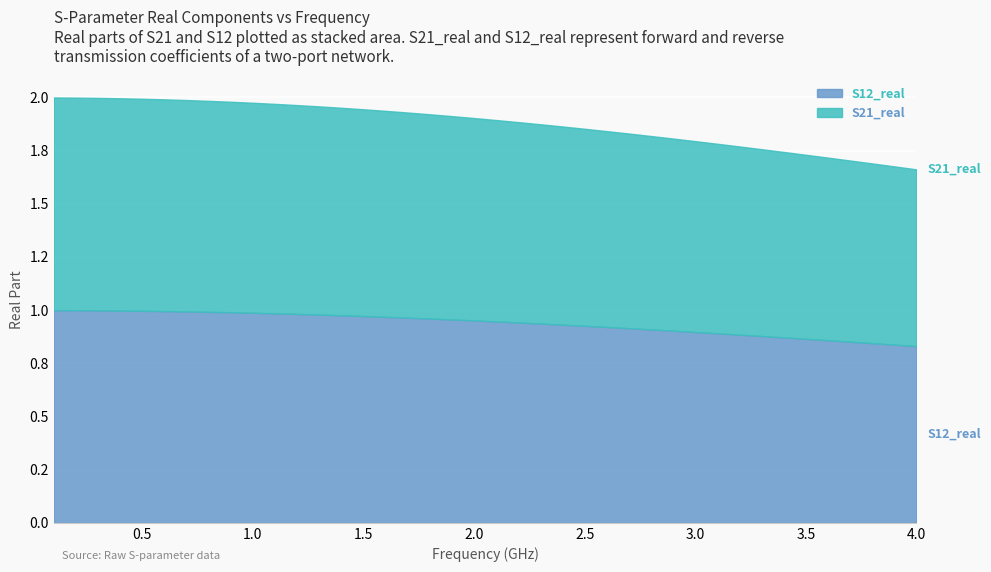

What is the sum of the S21_real values at 39 and 21?

1.8